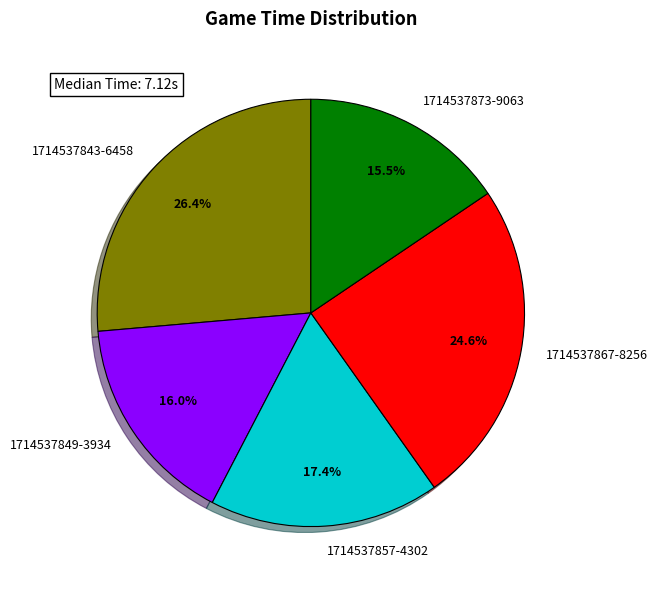

What percentage do 1714537873-9063 and 1714537843-6458 together represent?

41.9%